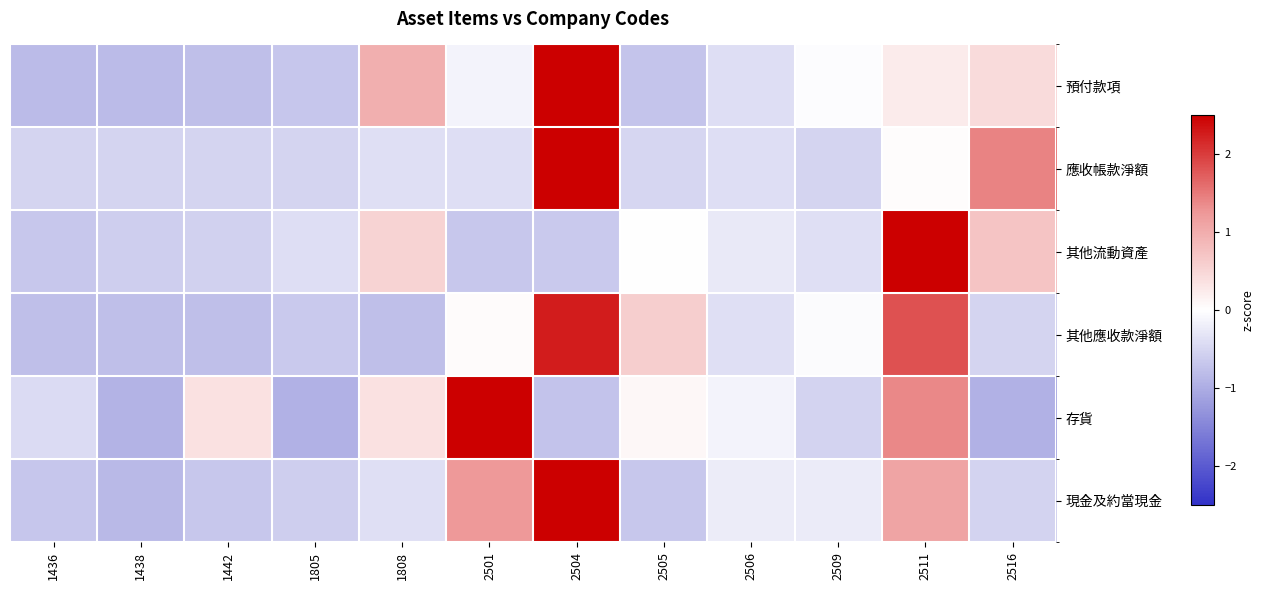

Between 1442 and 2501, which is larger?

2501